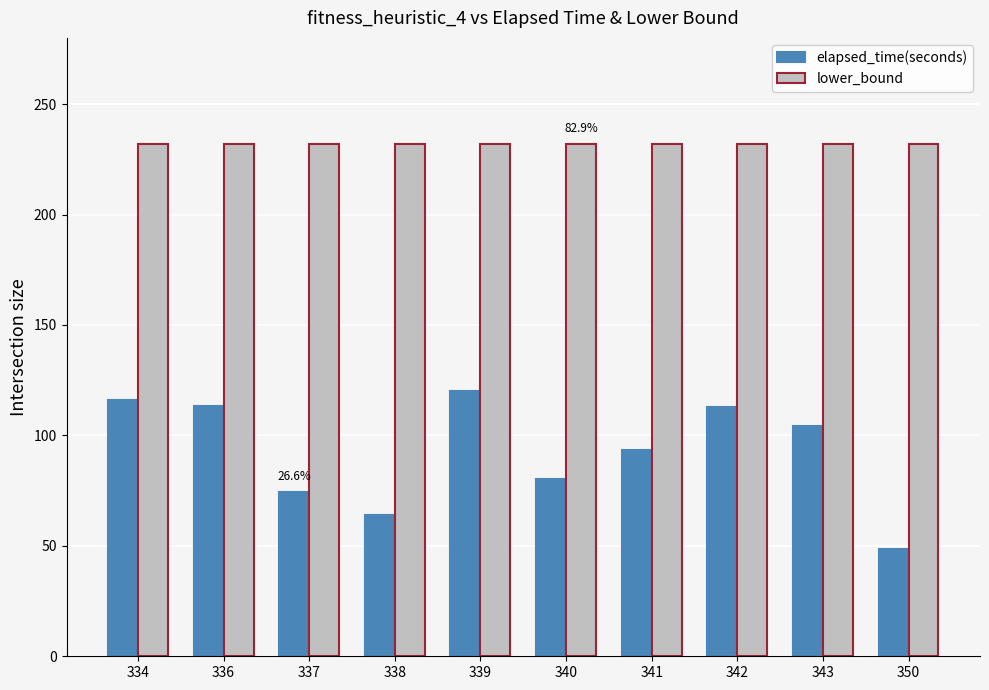

What is the average value of the lower_bound series?

232.0